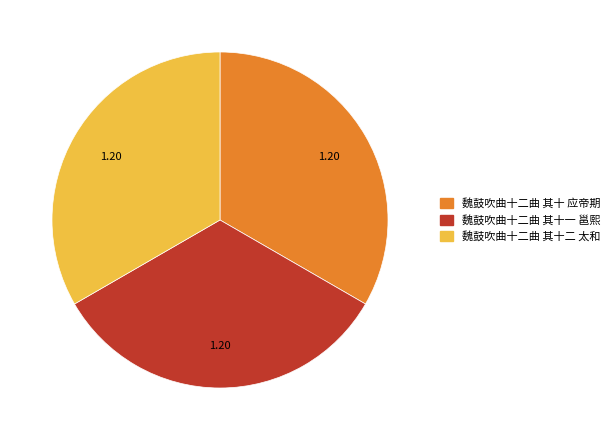

Combined, do 魏鼓吹曲十二曲 其十一 邕熙 and 魏鼓吹曲十二曲 其十 应帝期 account for over 50%?

Yes